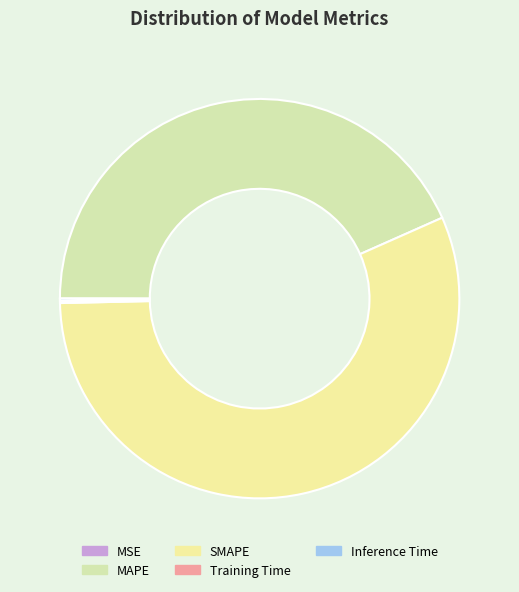

Rank the categories by value from highest to lowest.

SMAPE, MAPE, Inference Time, Training Time, MSE